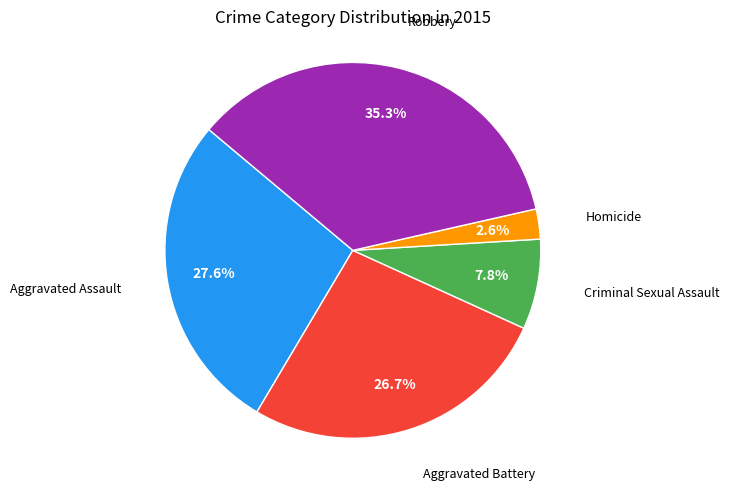

To the nearest percent, what portion does Robbery represent?

35%